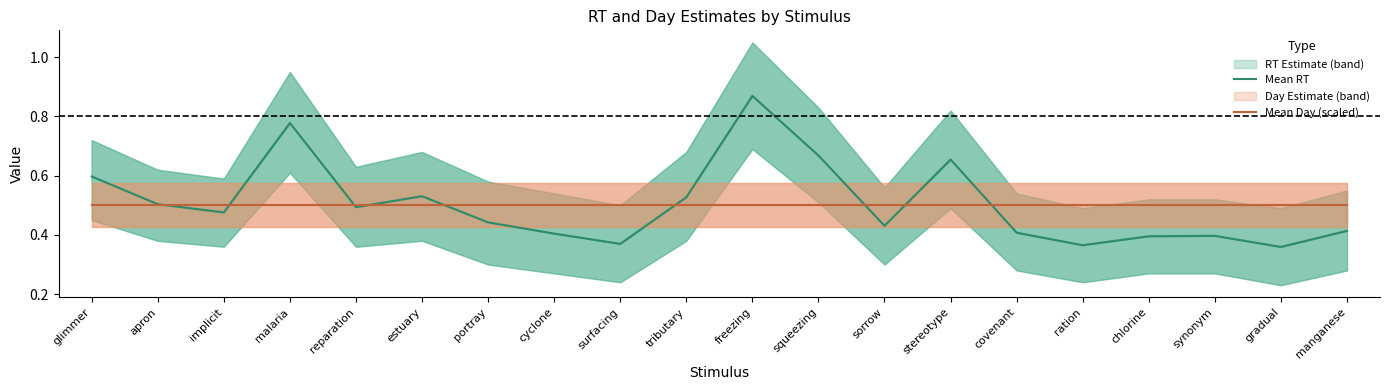

Between which two adjacent categories do Mean RT and Mean Day (scaled) first intersect?

apron and implicit